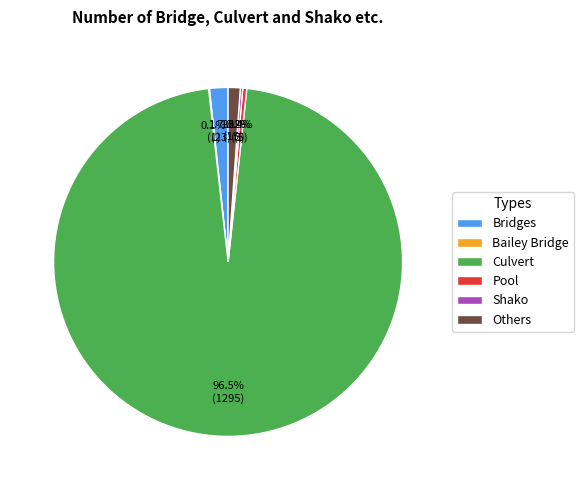

Between Bridges and Culvert, which is larger?

Culvert